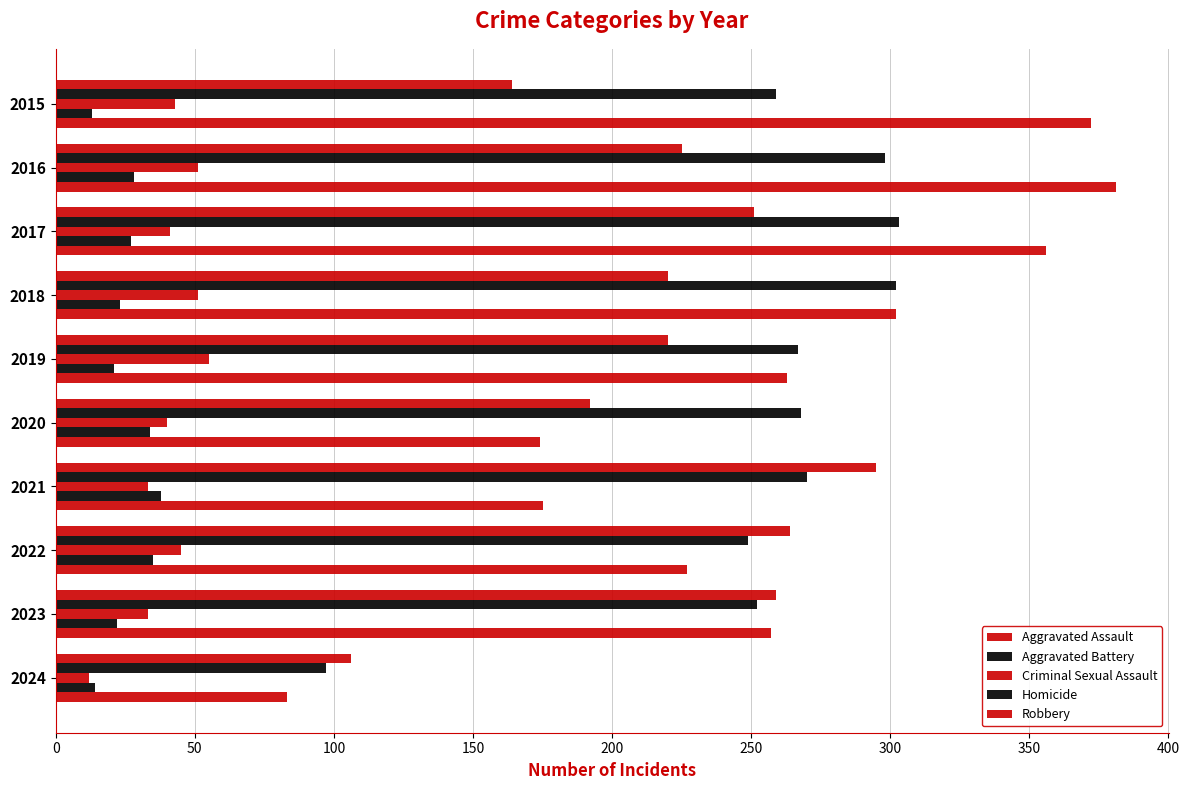

Reading right to left, extract all data points from this chart.

Aggravated Assault: 106	259	264	295	192	220	220	251	225	164
Aggravated Battery: 97	252	249	270	268	267	302	303	298	259
Criminal Sexual Assault: 12	33	45	33	40	55	51	41	51	43
Homicide: 14	22	35	38	34	21	23	27	28	13
Robbery: 83	257	227	175	174	263	302	356	381	372